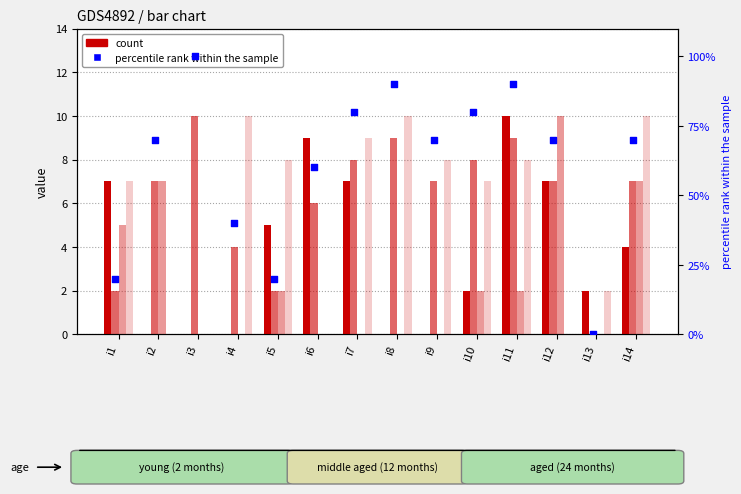

Which series has the largest total across all categories?

percentile